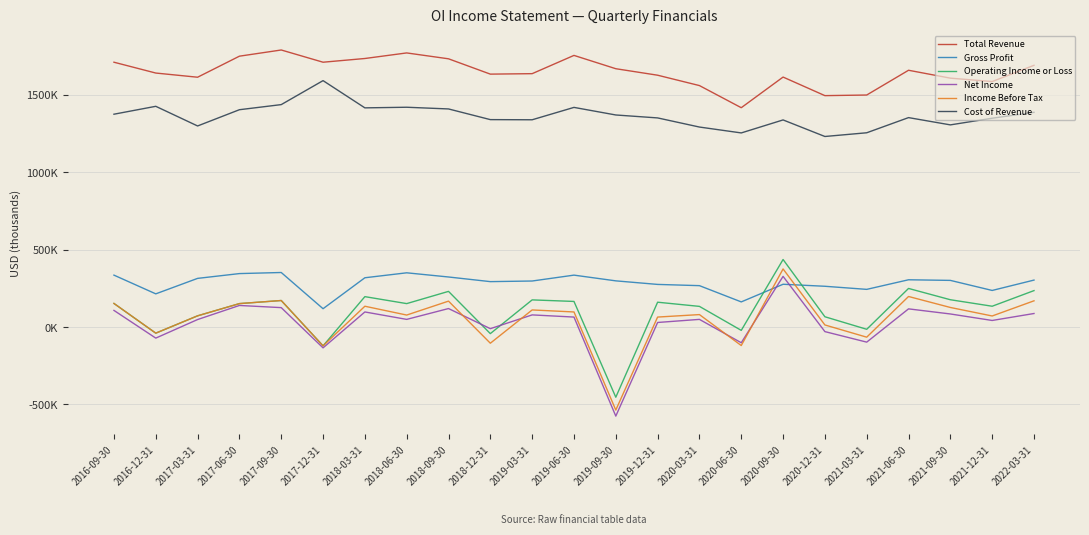

Is this an area chart (filled region under the line)?

No